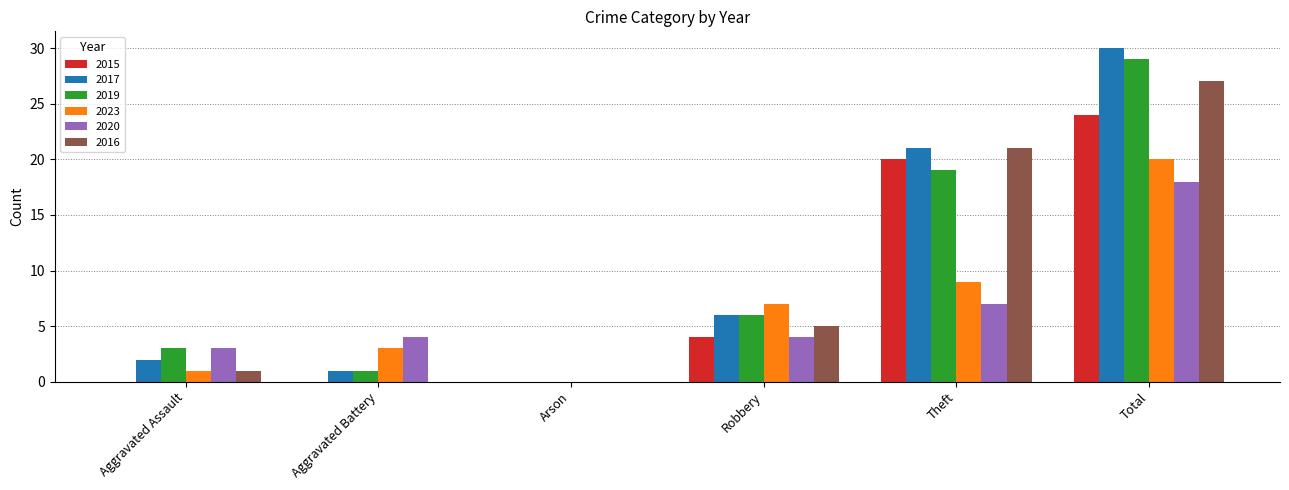

What is the difference between the 2016 values at Theft and Arson?

21